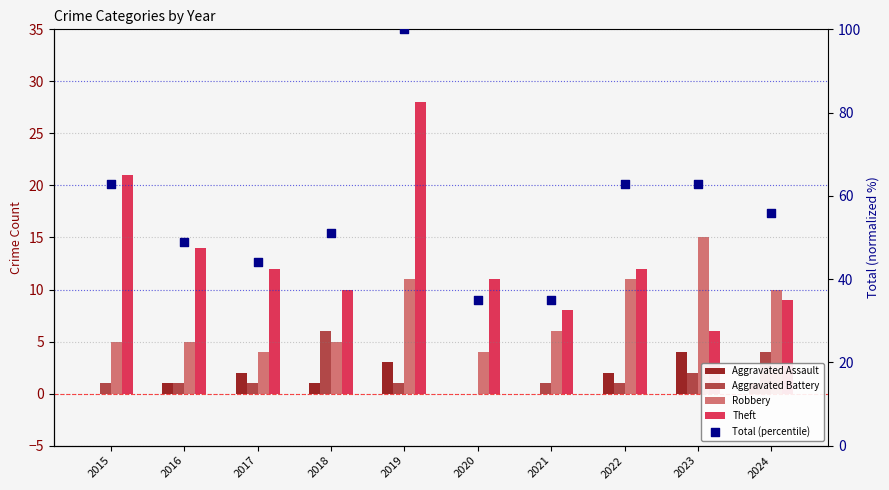

Which series has the largest total across all categories?

Total (percentile)